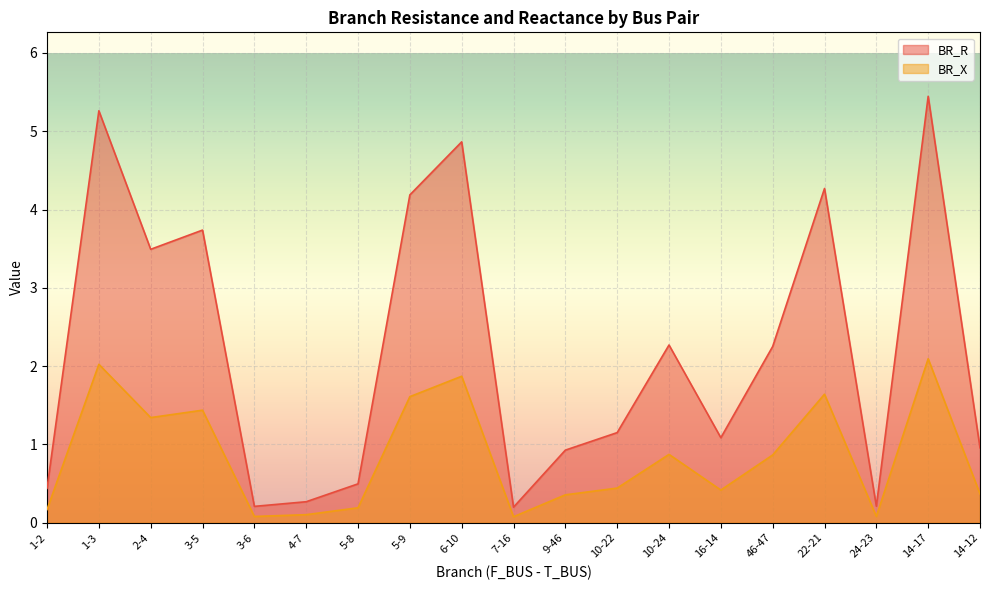

Which category has the lowest value in the BR_R series?

7-16